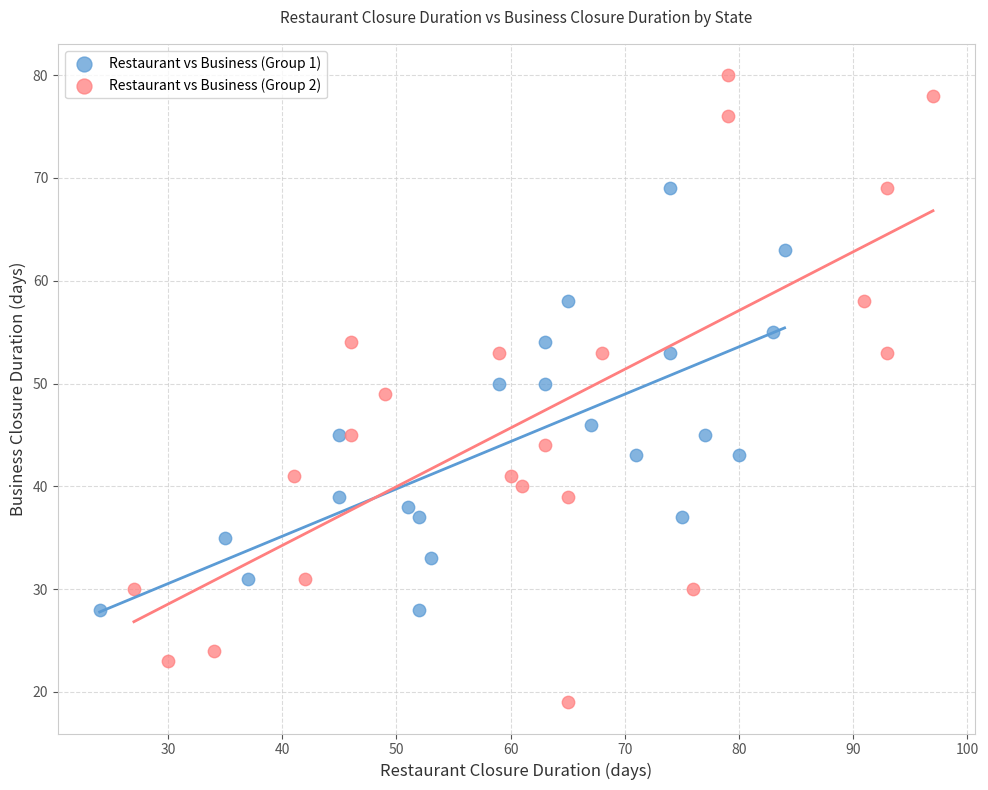

Which series contains the highest Y value?

Restaurant vs Business (Group 2)